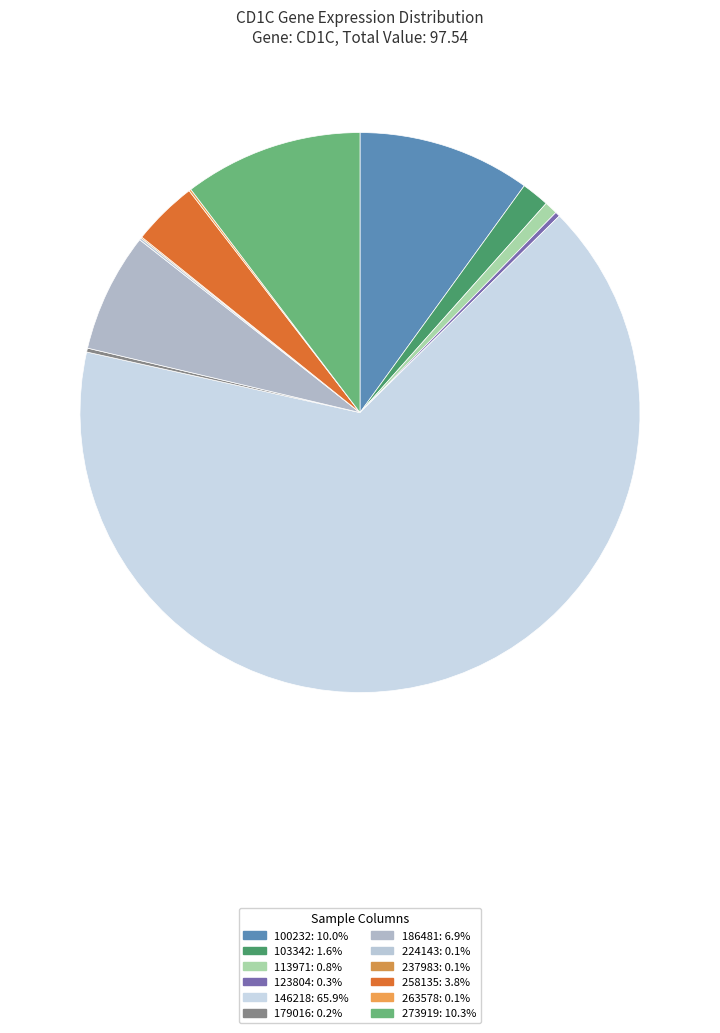

What is the change in value from 123804 to 186481?

+6.4